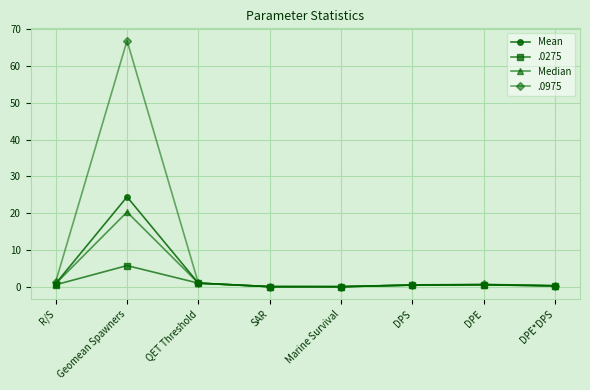

What is the total value across all series at Geomean Spawners?

117.4